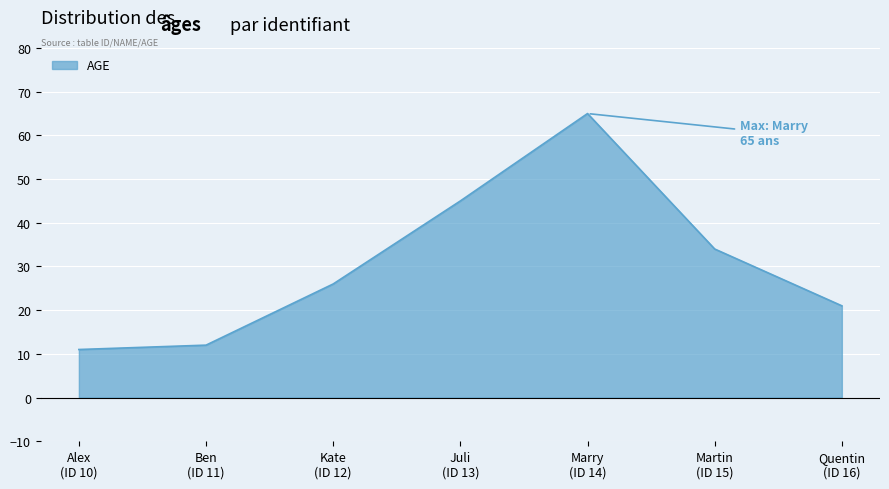

Reading left to right, extract all data points from this chart.

11	12	26	45	65	34	21